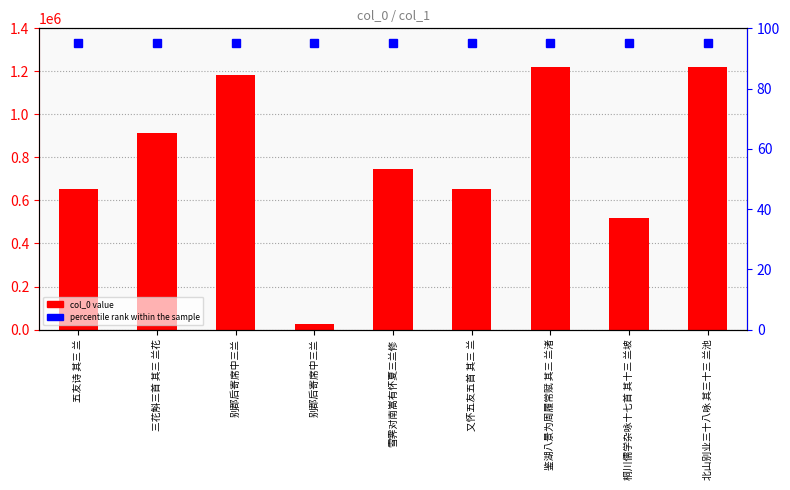

What is the smallest value displayed?

27323